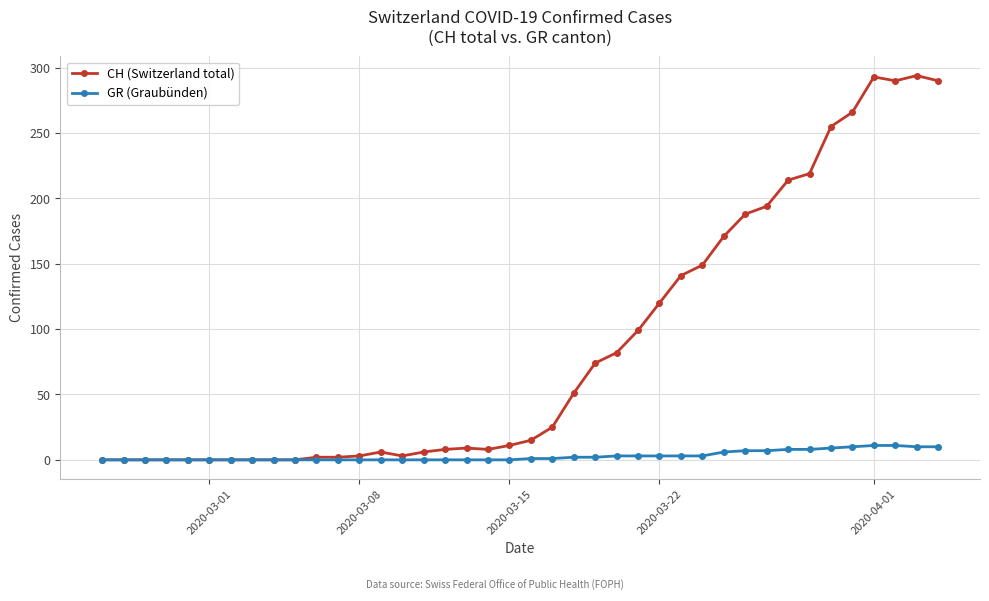

At how many categories does at least one series exceed 70?

17